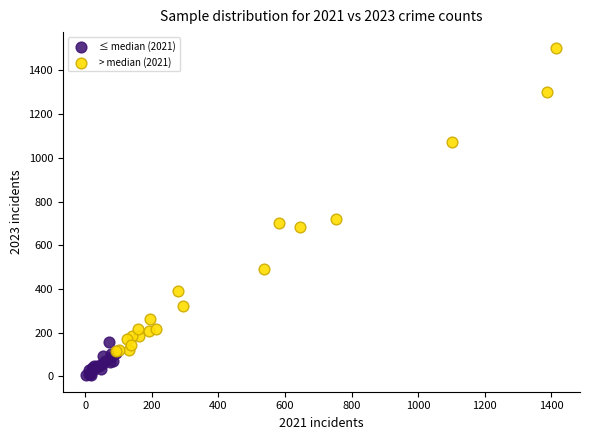

Which series has the largest Y range (max minus min)?

> median (2021)